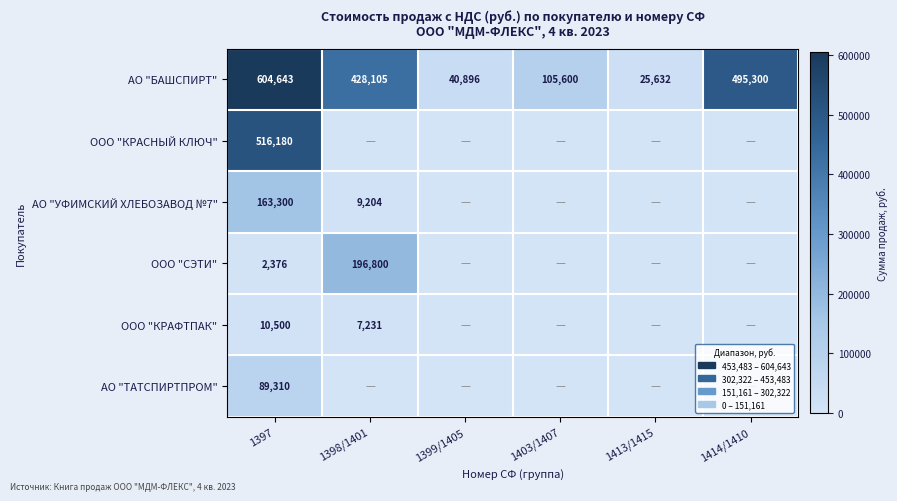

At which category is the sum across all series the highest?

1397